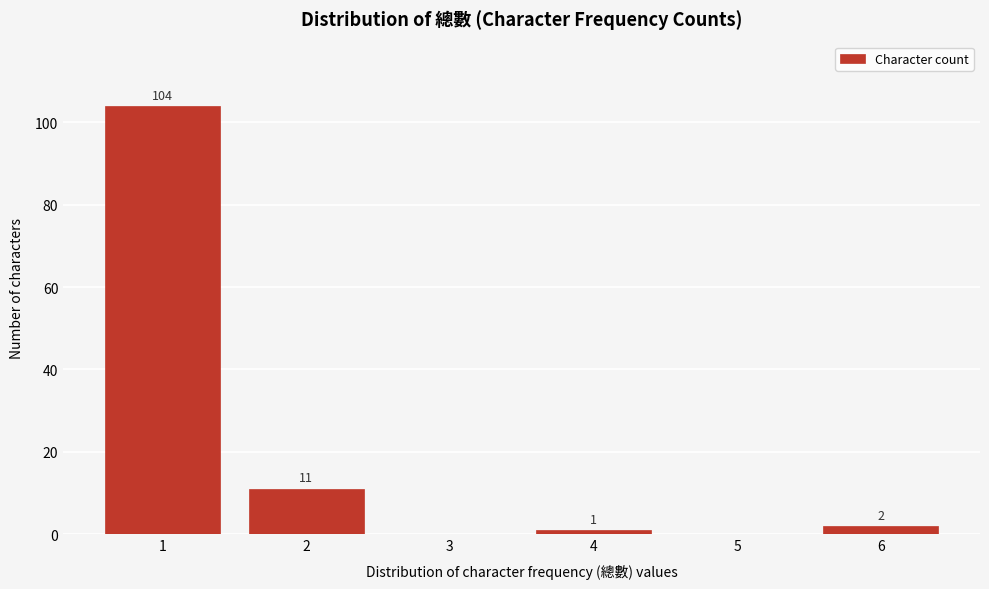

Reading right to left, what are all the values shown in this chart?

6=2	5=0	4=1	3=0	2=11	1=104